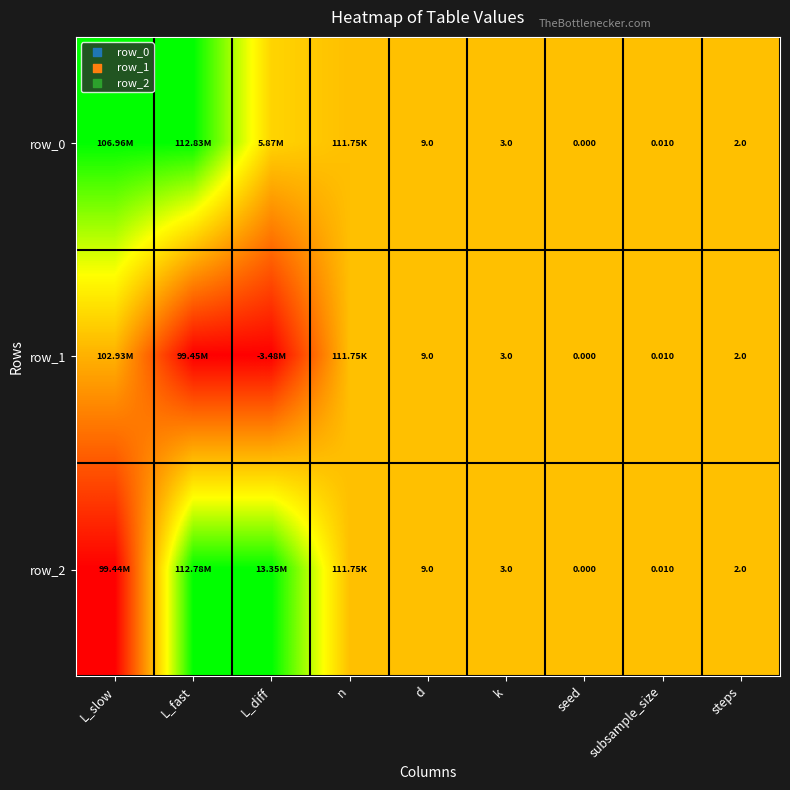

Which series has the largest total across all categories?

row_0